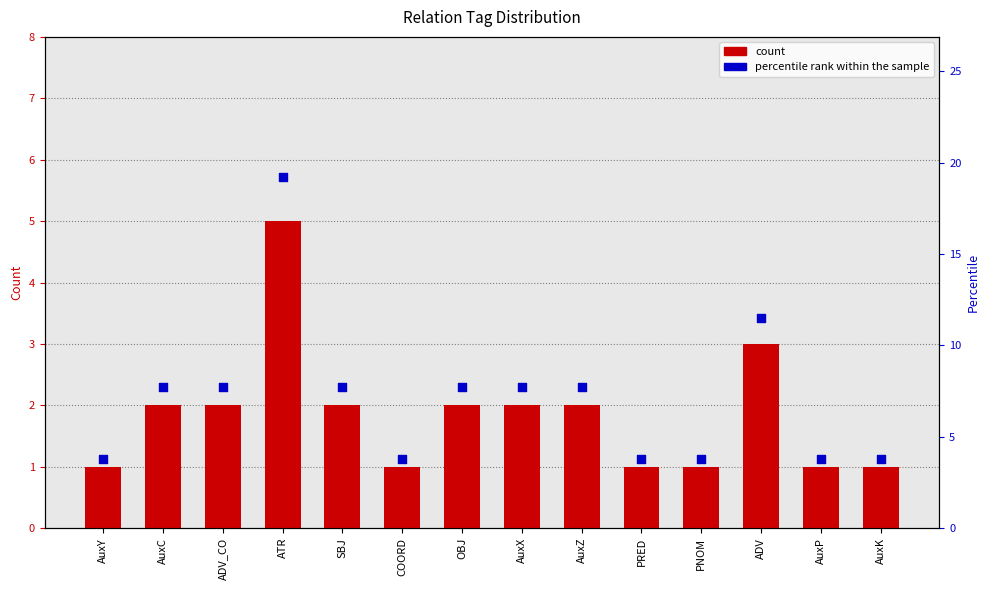

What are all the series names shown in the legend?

count, percentile rank within the sample